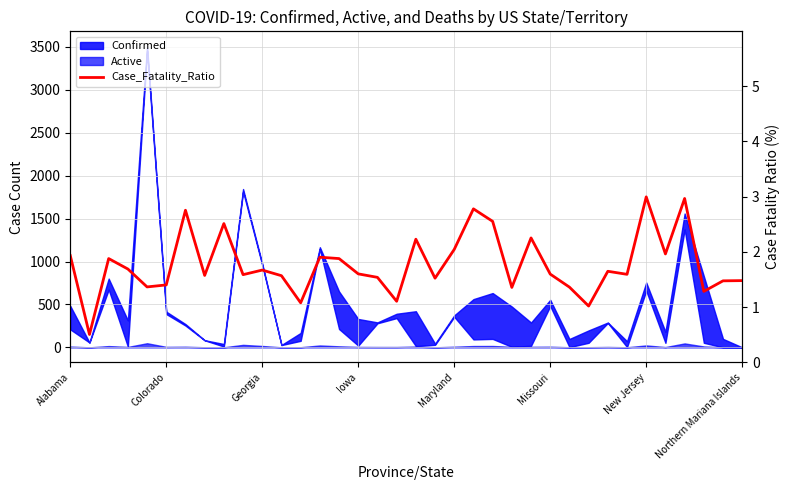

What value does the data have at 16?

1.5